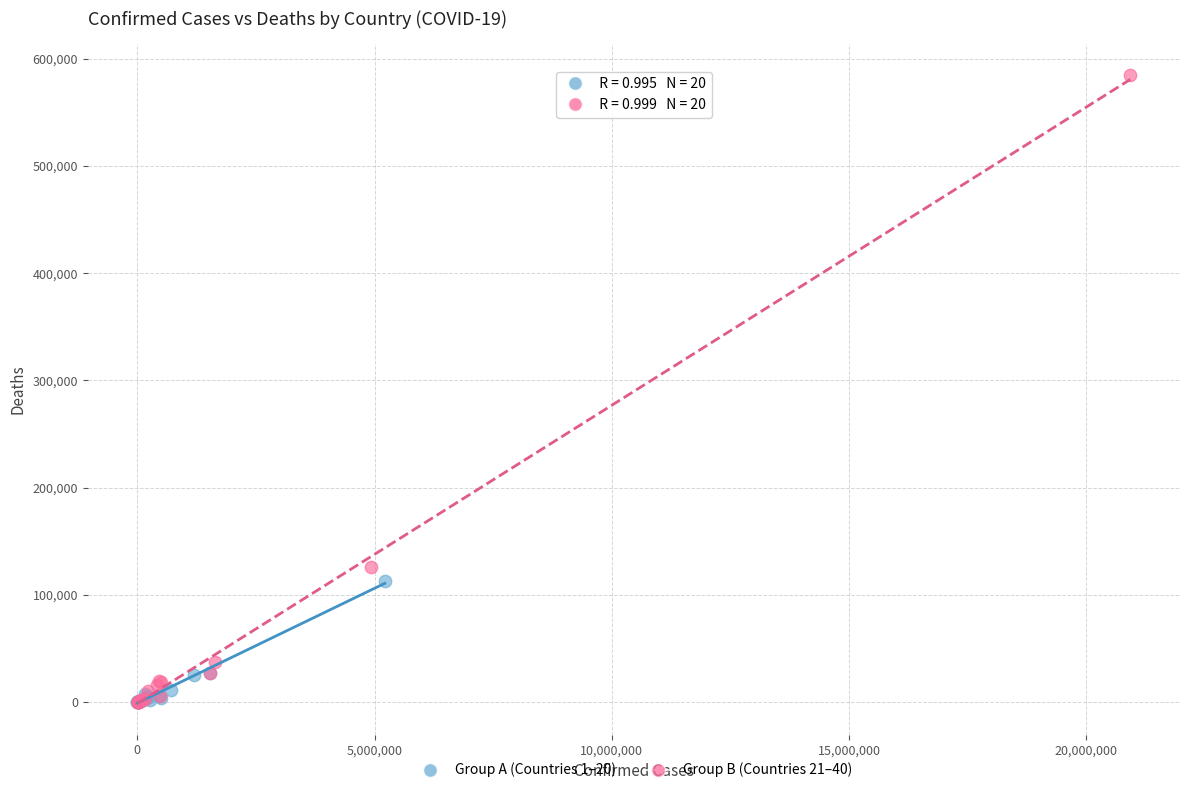

Which series contains the highest Y value?

Group B (Countries 21–40)